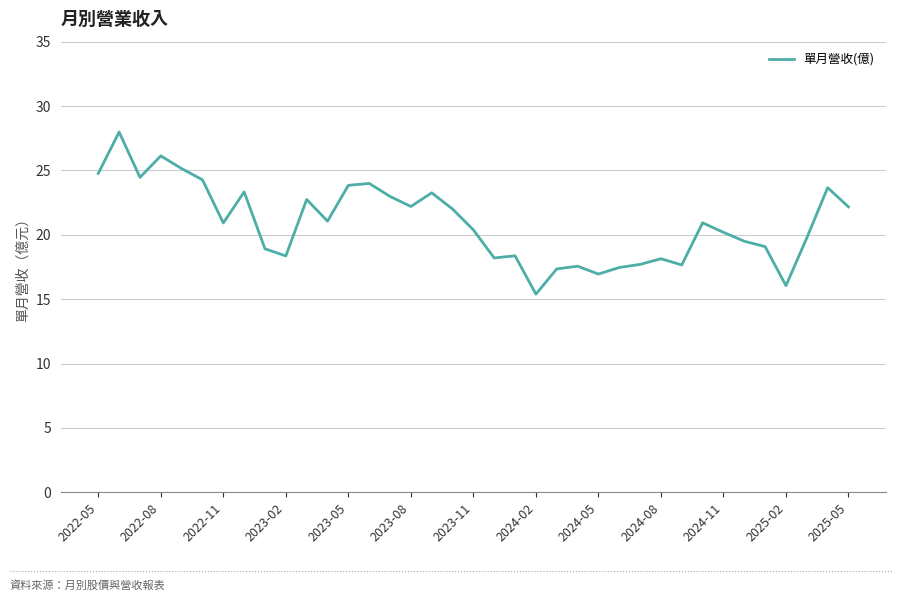

What is the difference between the maximum and minimum values?

12.6